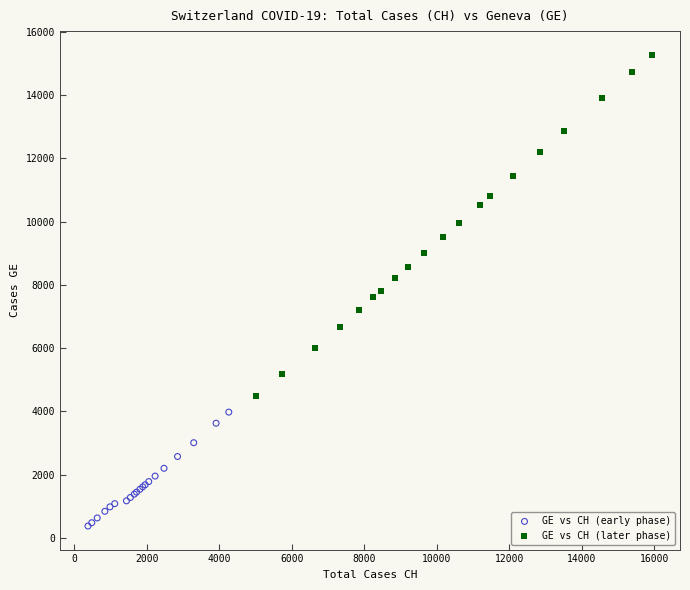

Which series has the widest spread of Y values?

GE vs CH (later phase)